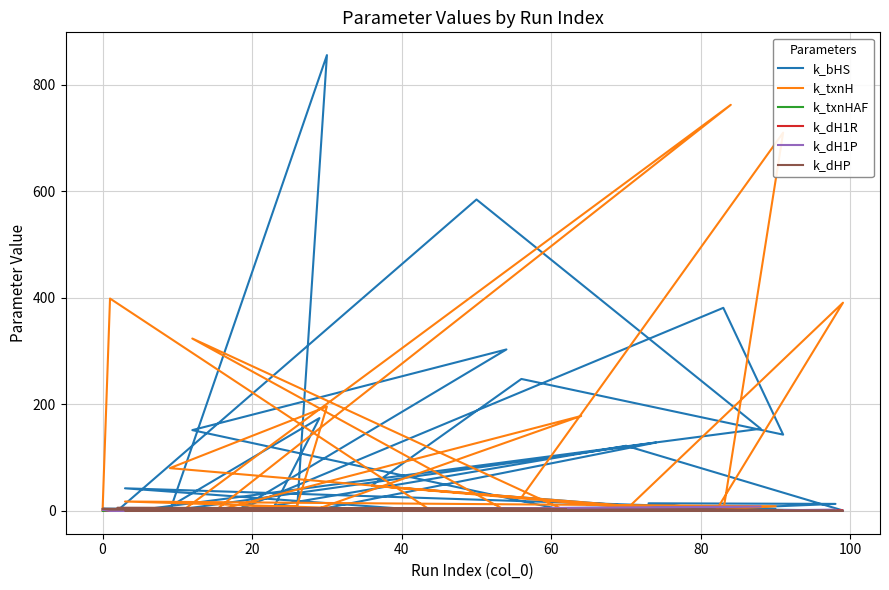

True or false: k_txnH has more than 0 interior local peaks.

True